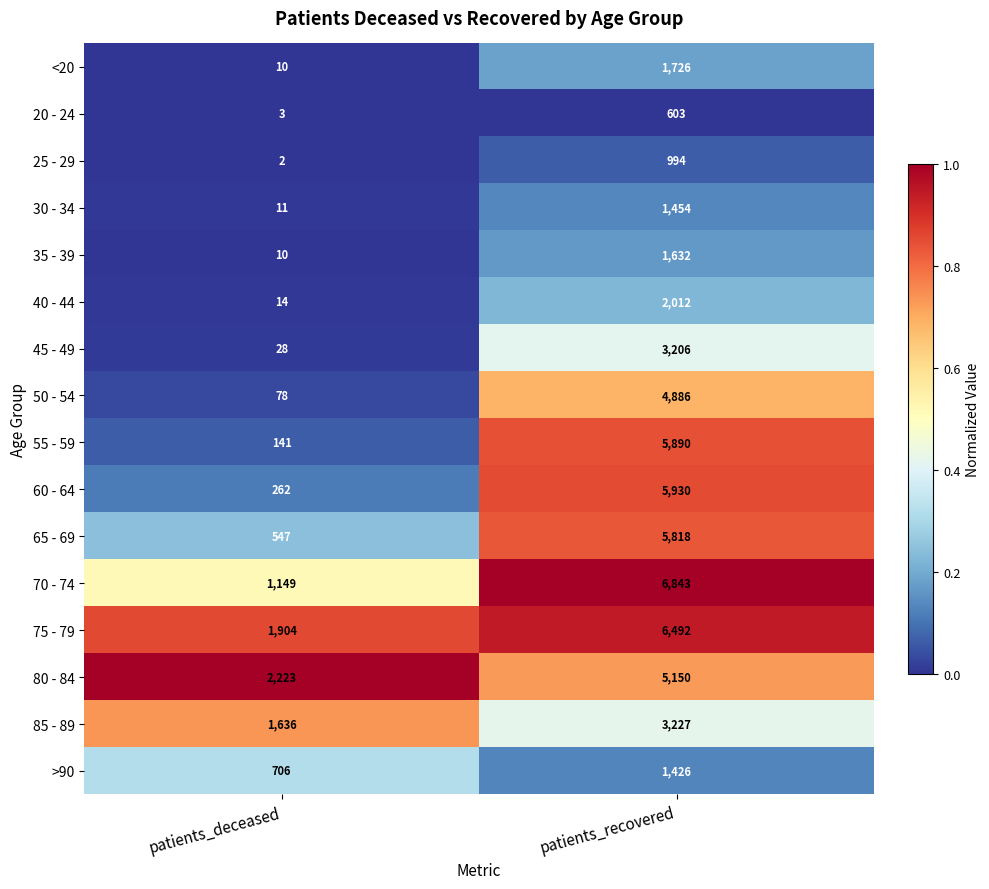

What is the sum of all 80 - 84 values?

7373